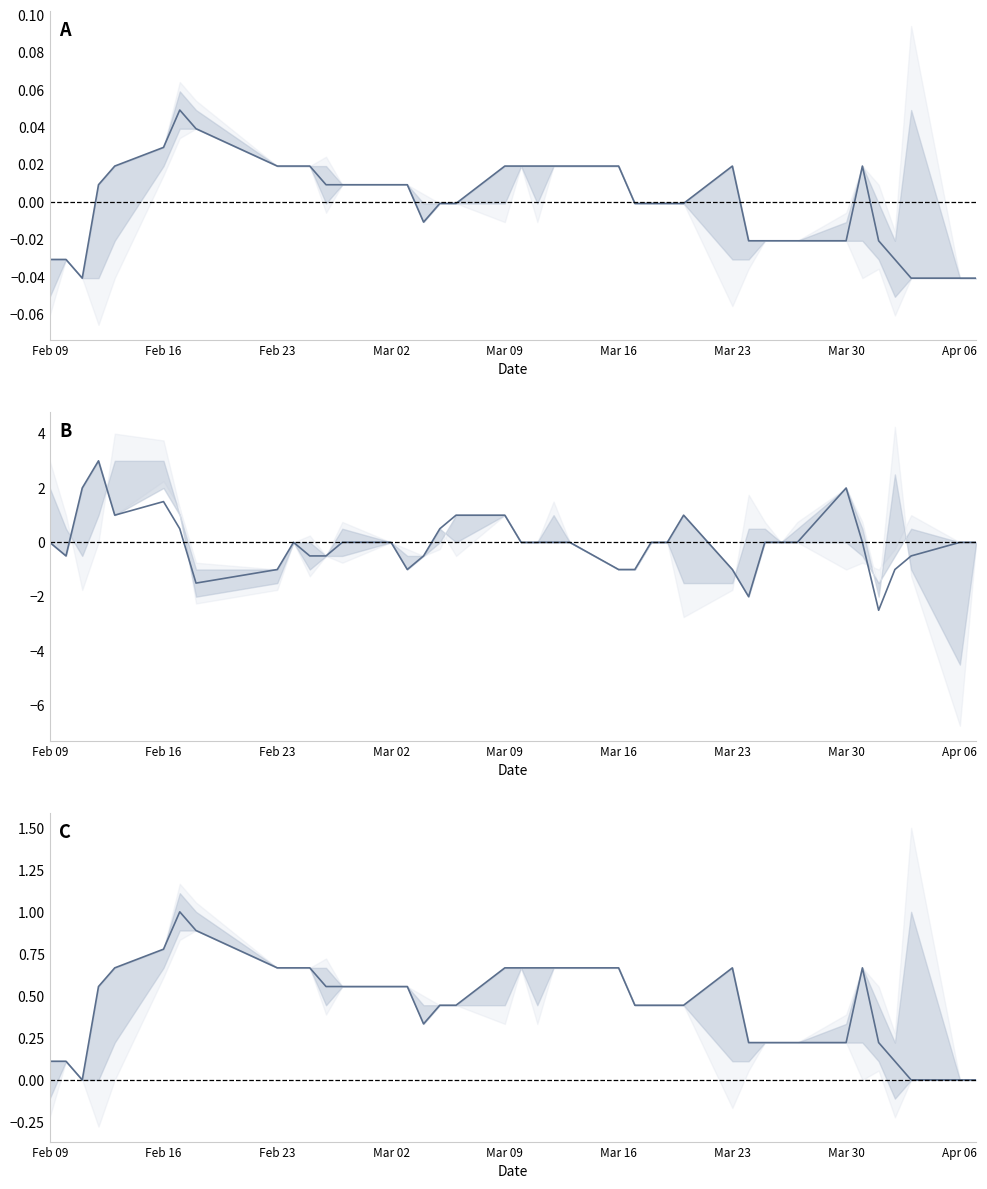

What is the difference between the maximum and second lowest values?

1.0